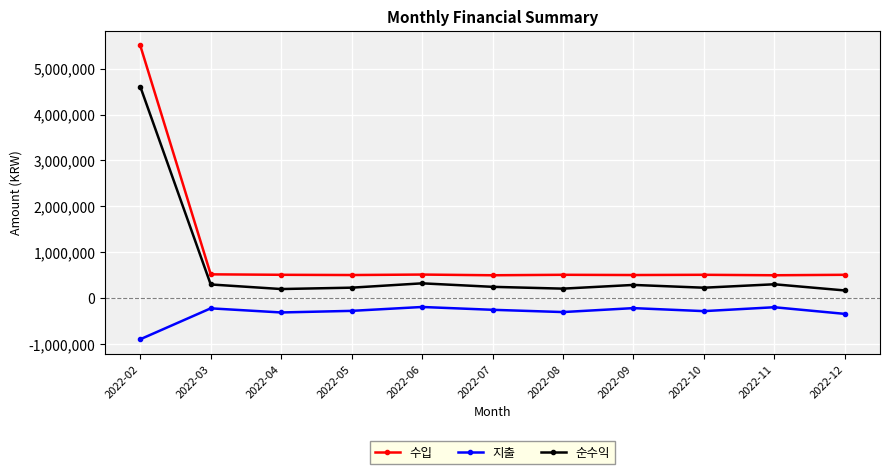

At which category is the sum across all series the highest?

2022-02